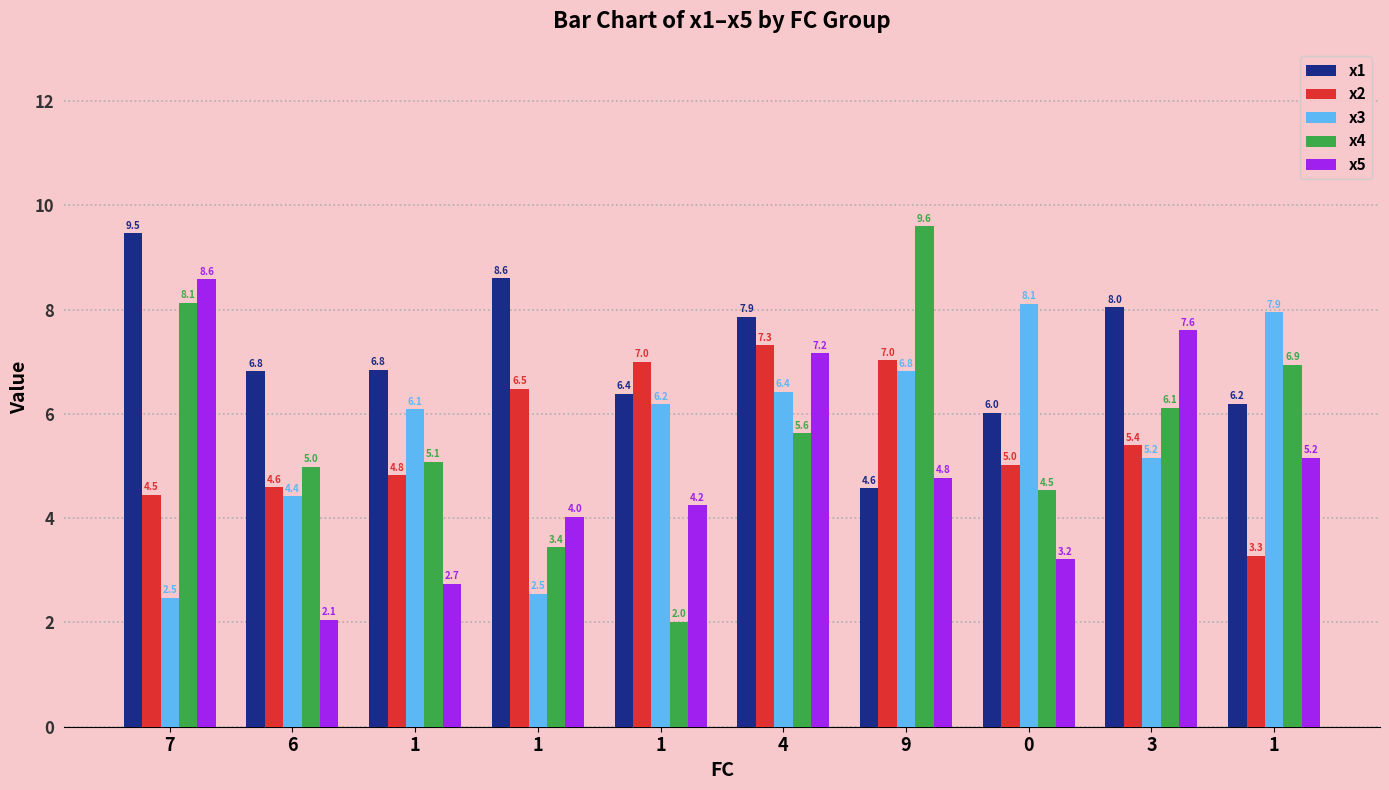

What are all the series names shown in the legend?

x1, x2, x3, x4, x5